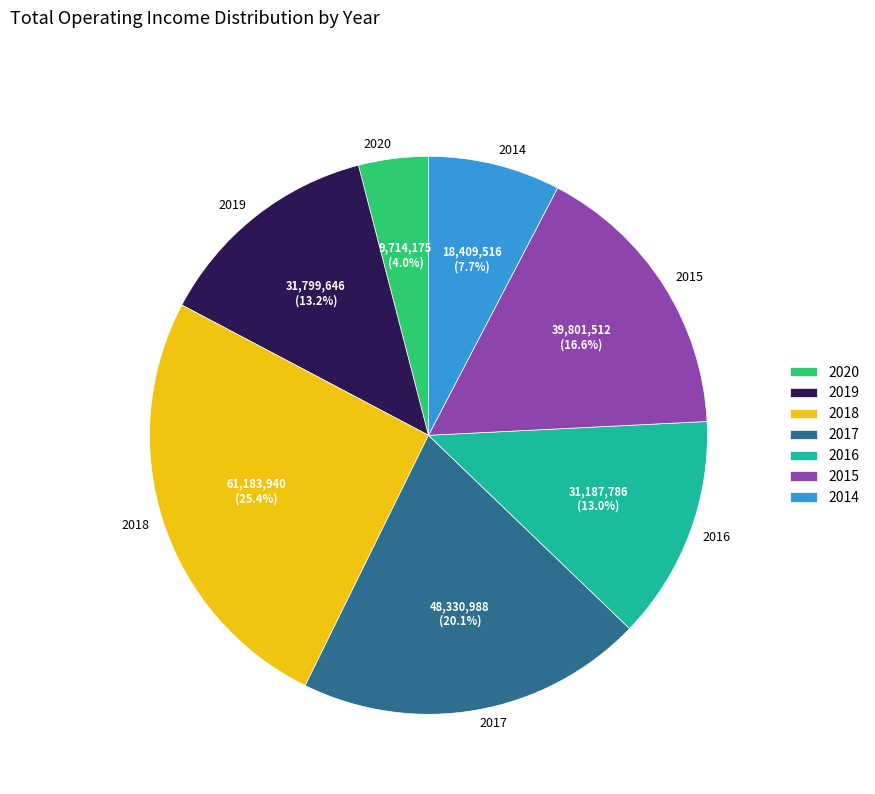

What is the smallest slice in the pie chart?

2020